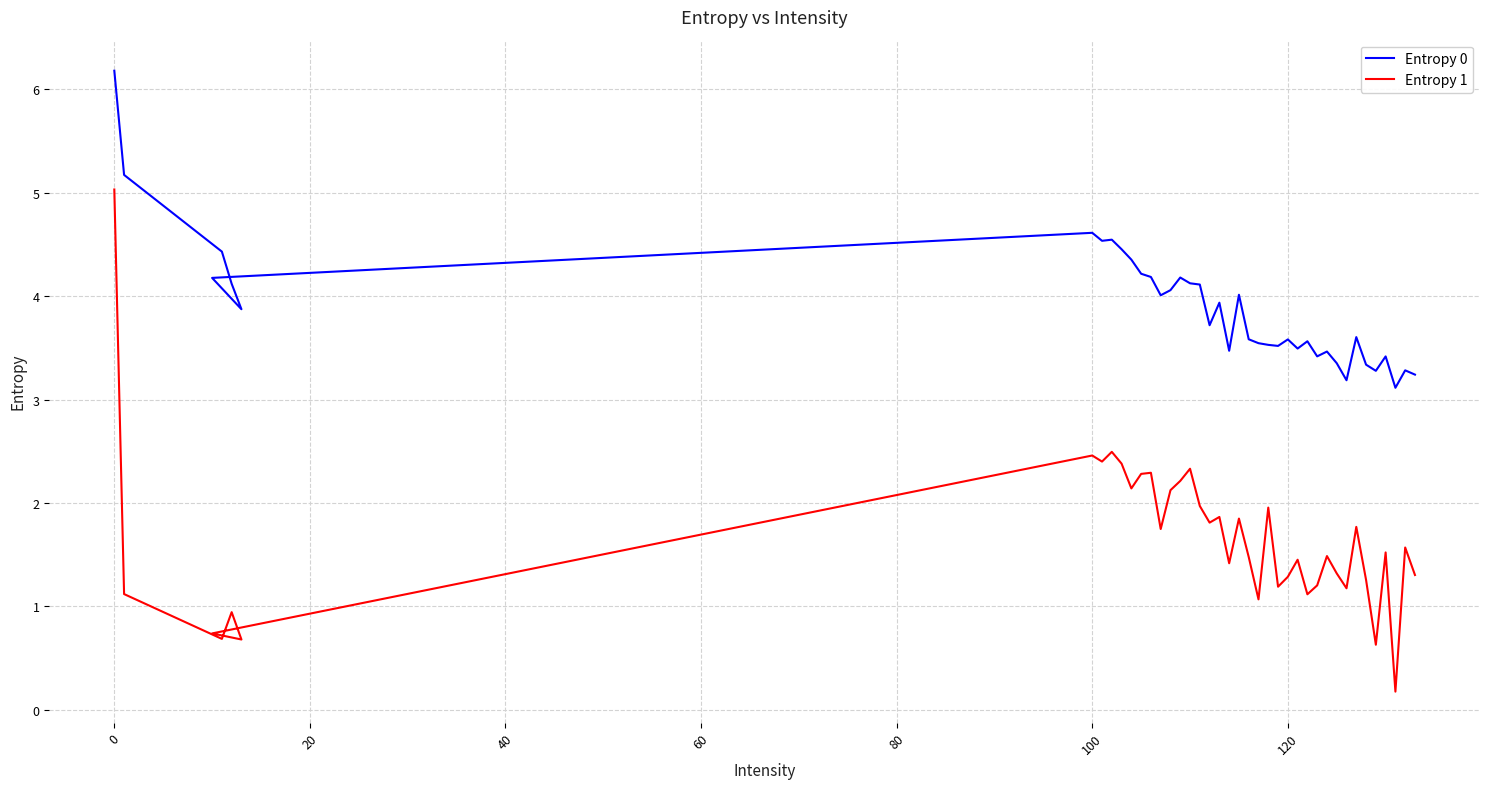

True or false: Entropy 0 has a value of 5.4 at 36.

False